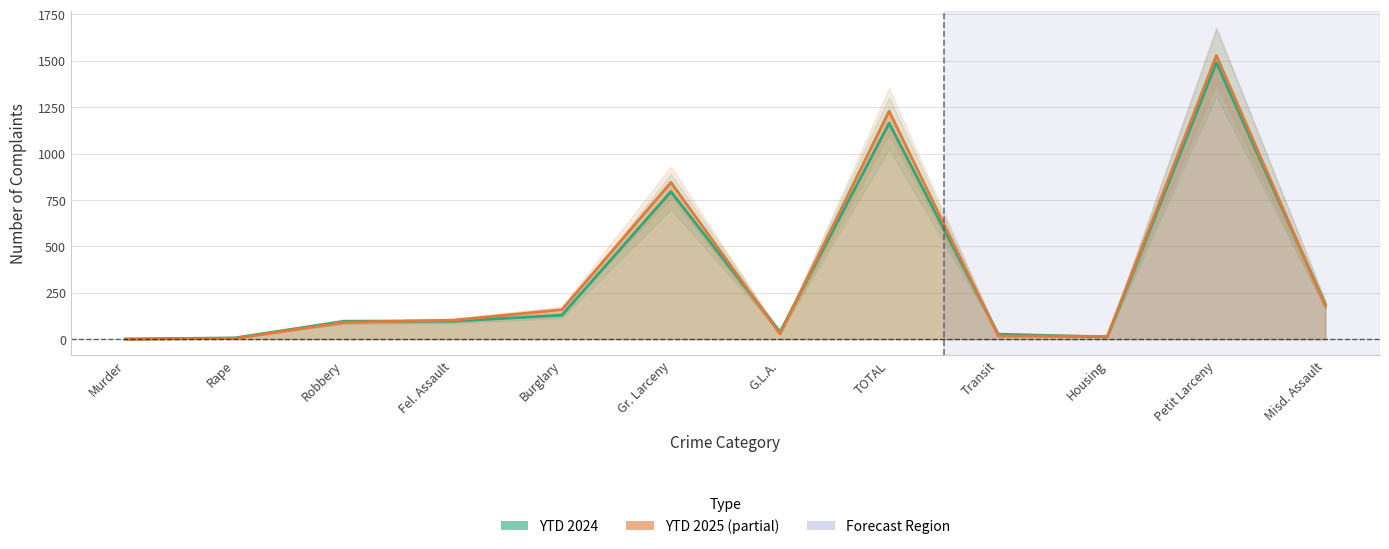

Where does the YTD 2024 series first go above 97?

Burglary